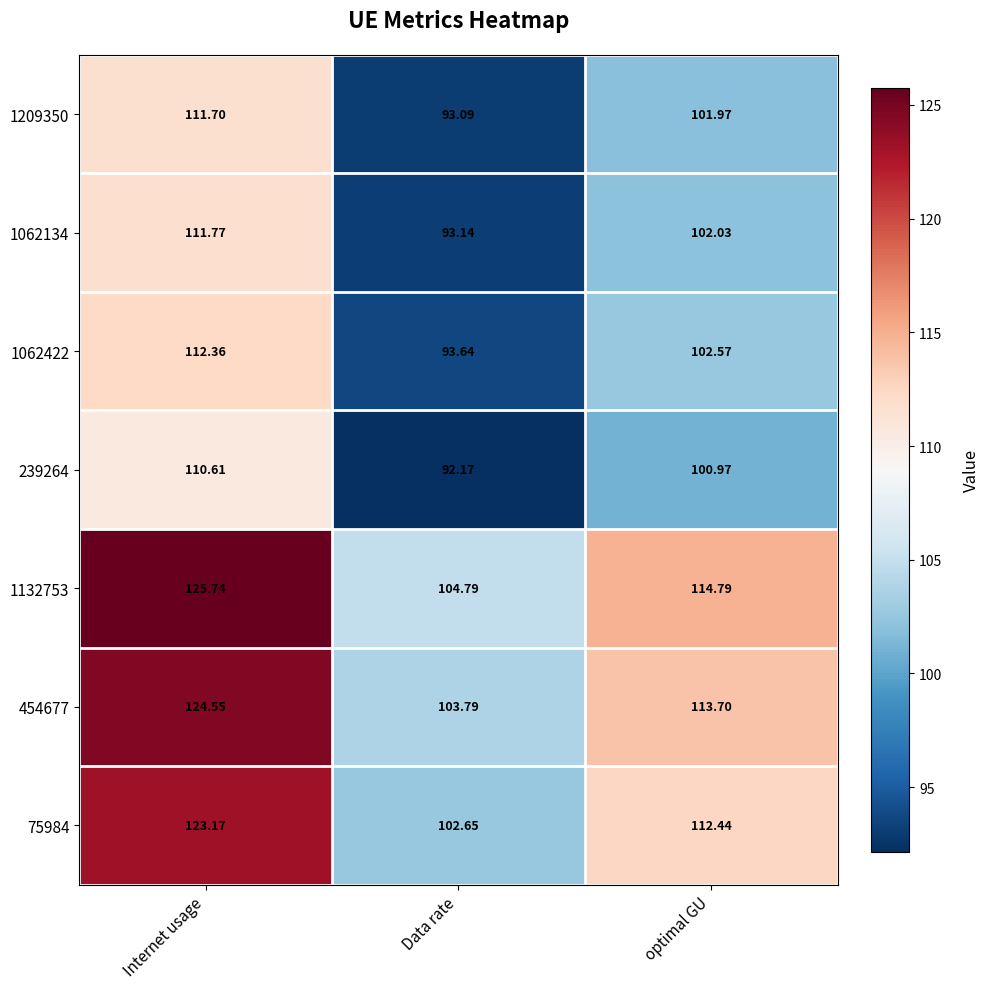

At which label does 75984 reach its peak?

Internet usage